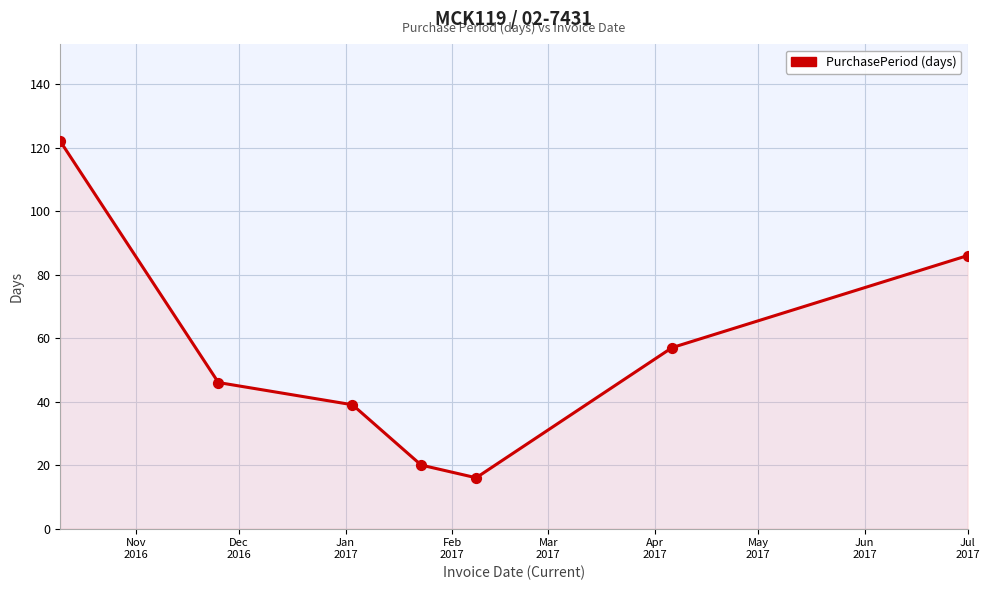

What is the sum of all values?

386